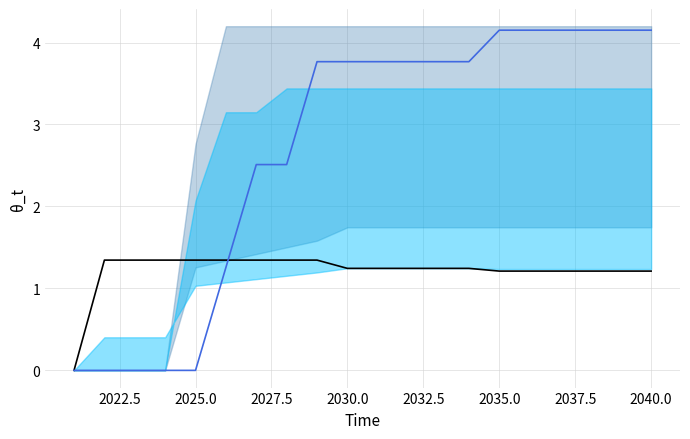

Rank the series by their average value, from highest to lowest.

DRI-NG, EEI_IS